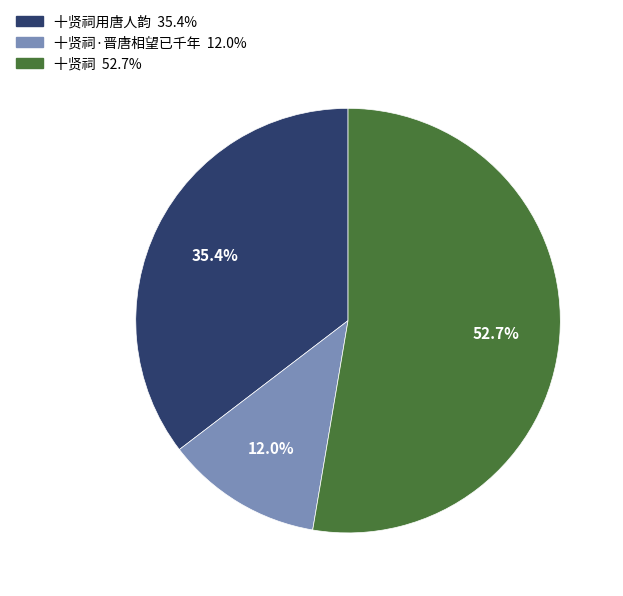

Is there any slice that represents more than half of the pie?

Yes